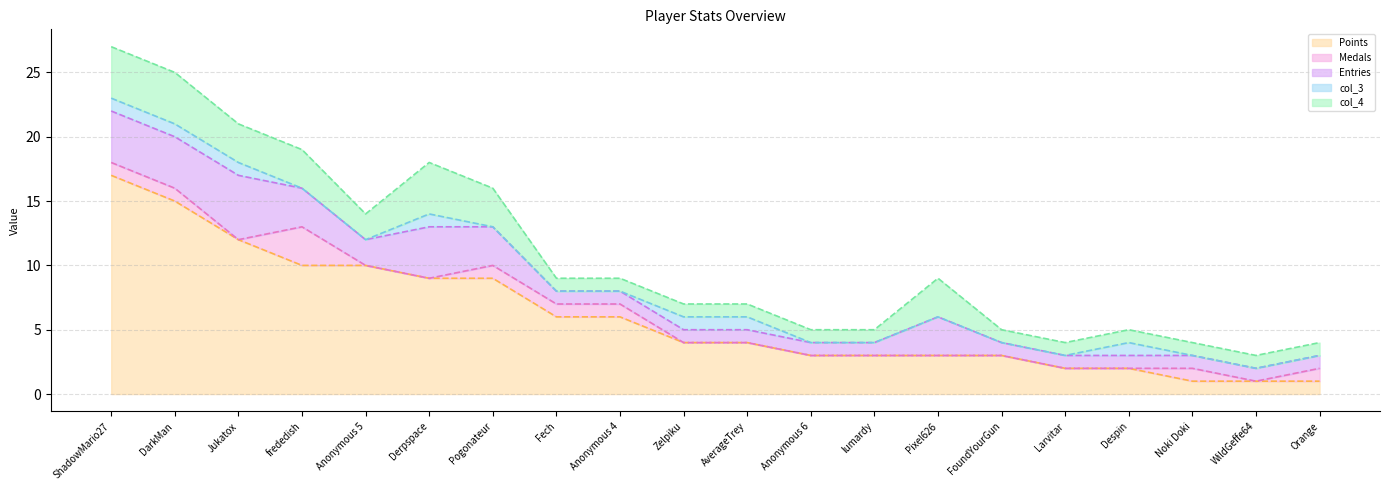

Between DarkMan and Larvitar, which is larger?

DarkMan